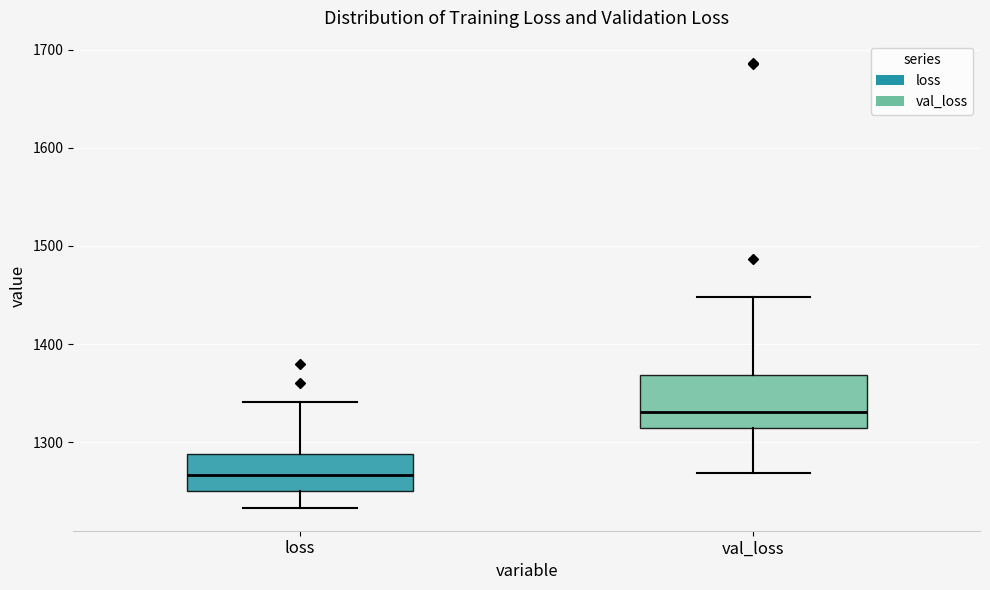

Reading left to right, transcribe this box plot: for each box, give where its median line is, the range the box spans, and where its two whiskers end, as read against the y-axis. The values are not printed on the chart, so give them approximately, as read against the axis.

loss: median 1270, box 1250 to 1290, whiskers 1230 to 1340
val_loss: median 1330, box 1310 to 1370, whiskers 1270 to 1450